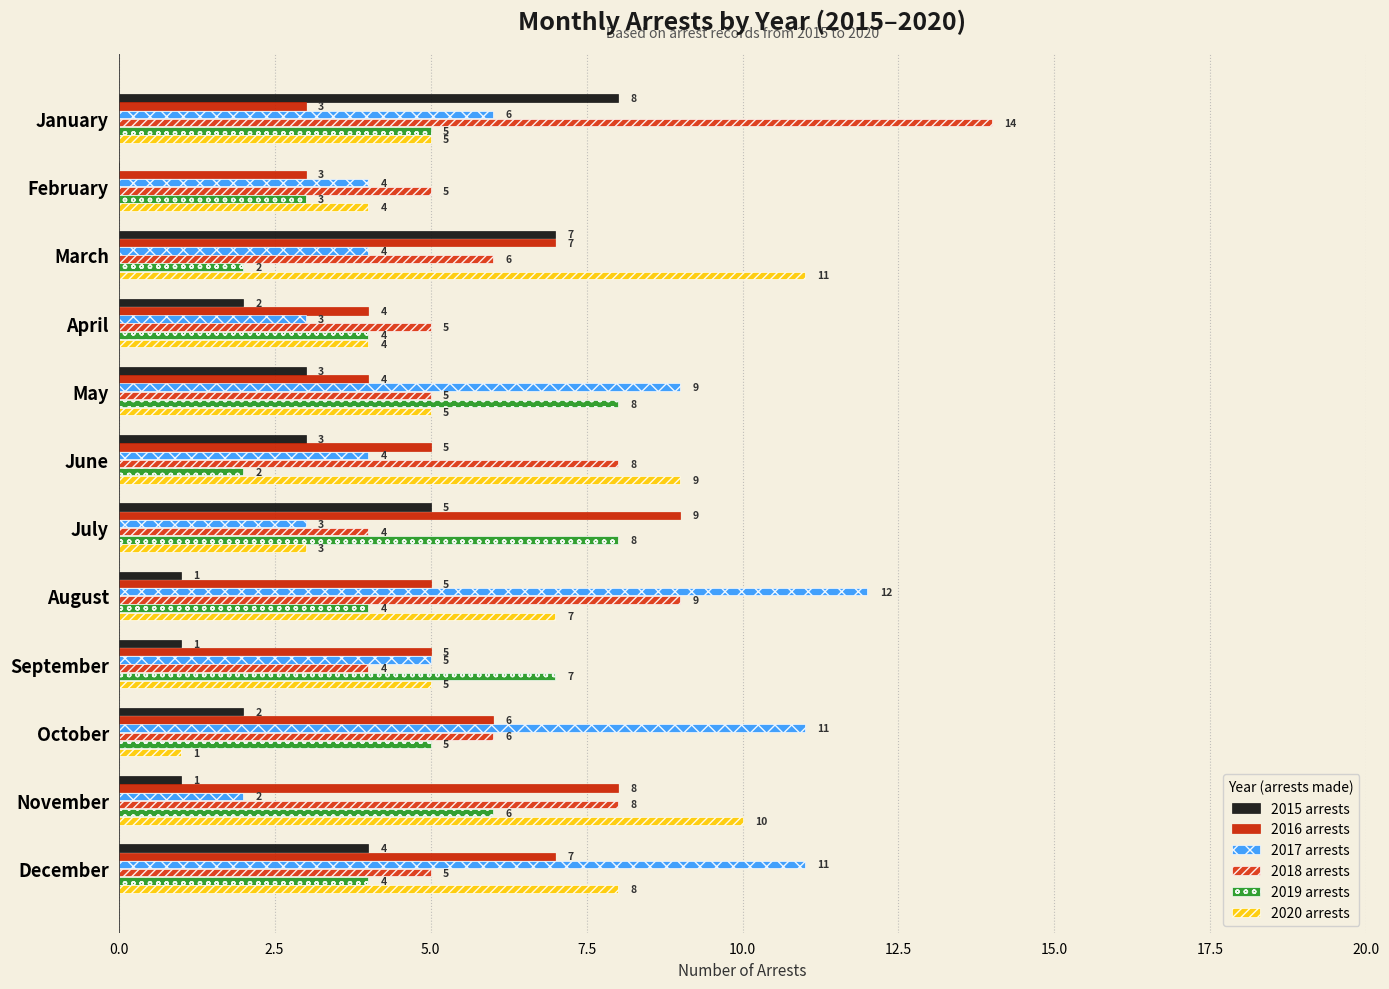

What position from the right is 10.0?

8